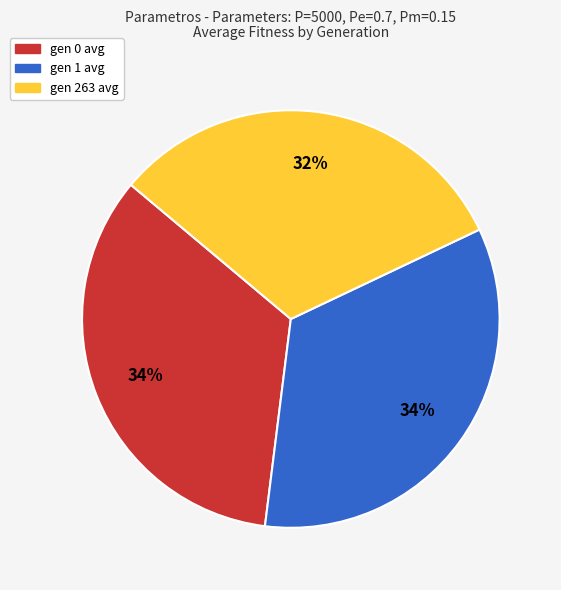

Which slice is the smallest?

gen 263 avg